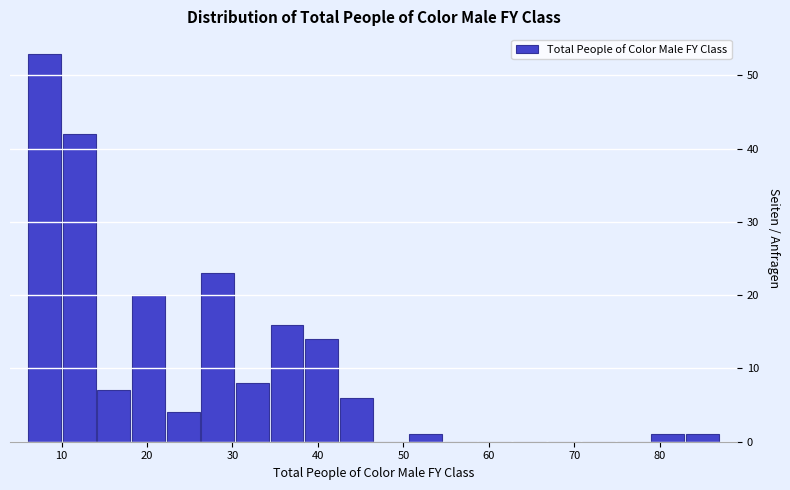

How tall is the bar that spans 26 to 30 on the x-axis? Neither the bar edges nor the heights are printed on the chart, so give them approximately, as read against the axes.

23